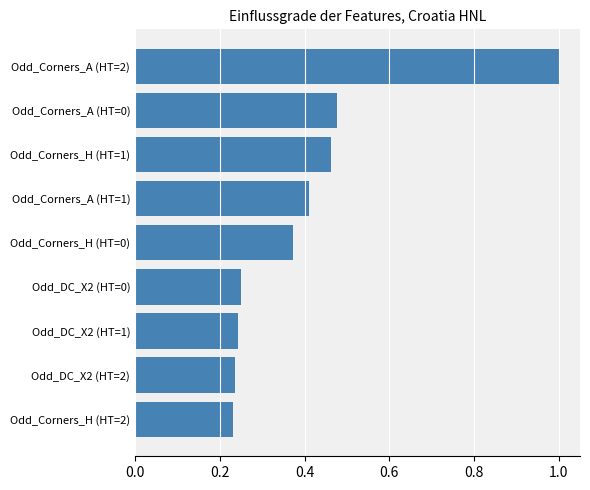

The chart shows a value of 0.2 at Odd_Corners_A (HT=0). True or false?

False